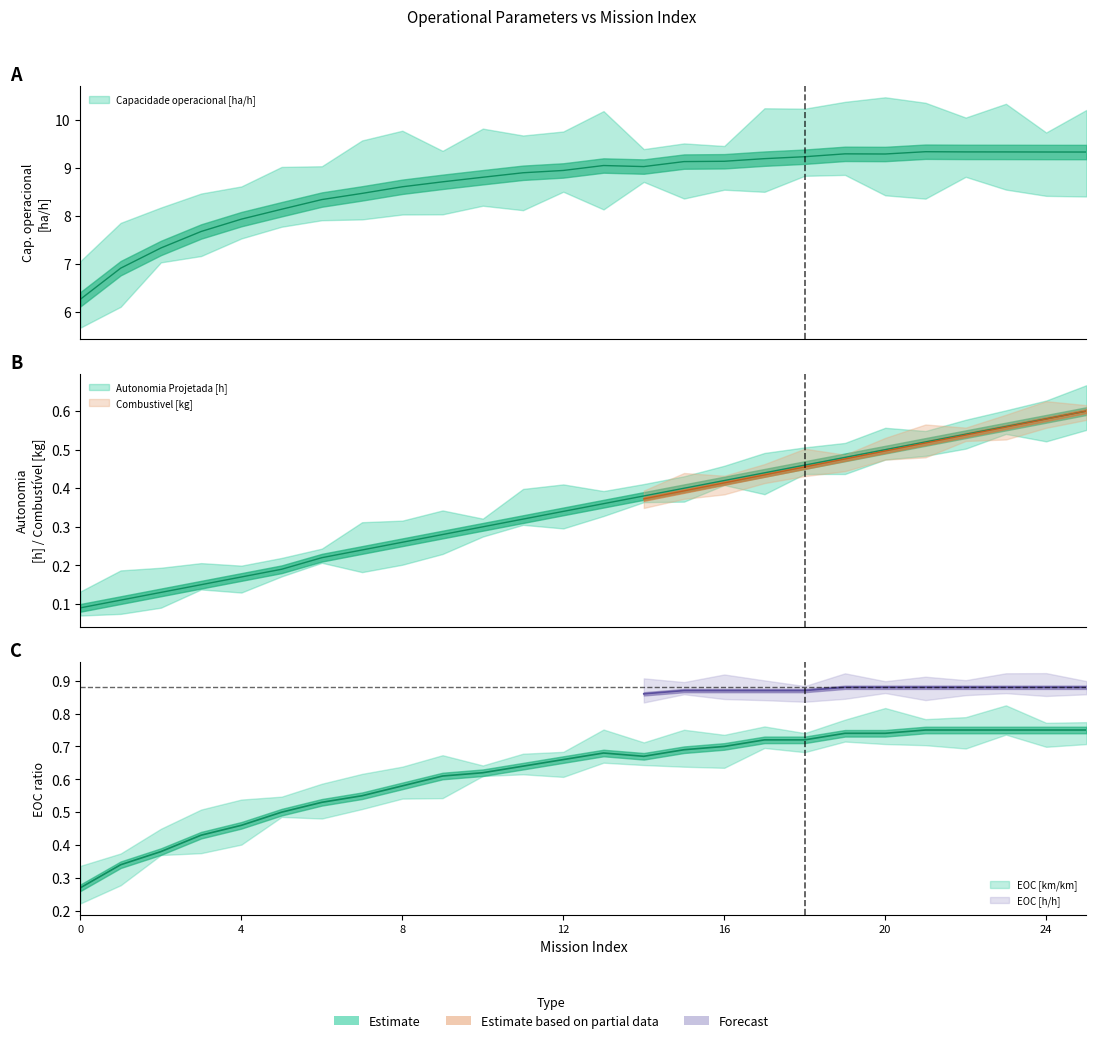

What is the maximum value shown in the chart?

9.3